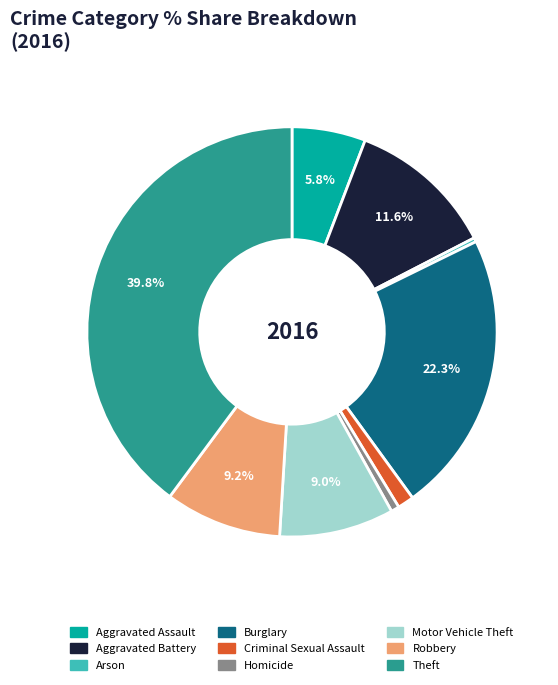

Between Homicide and Aggravated Assault, which is larger?

Aggravated Assault